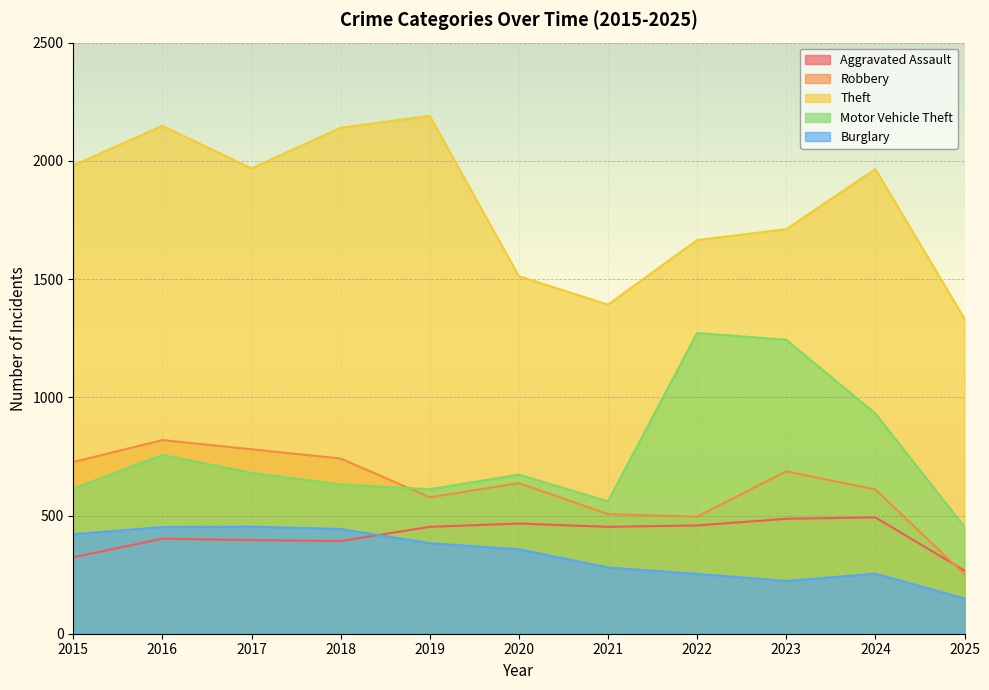

At which label does Aggravated Assault reach its peak?

2024